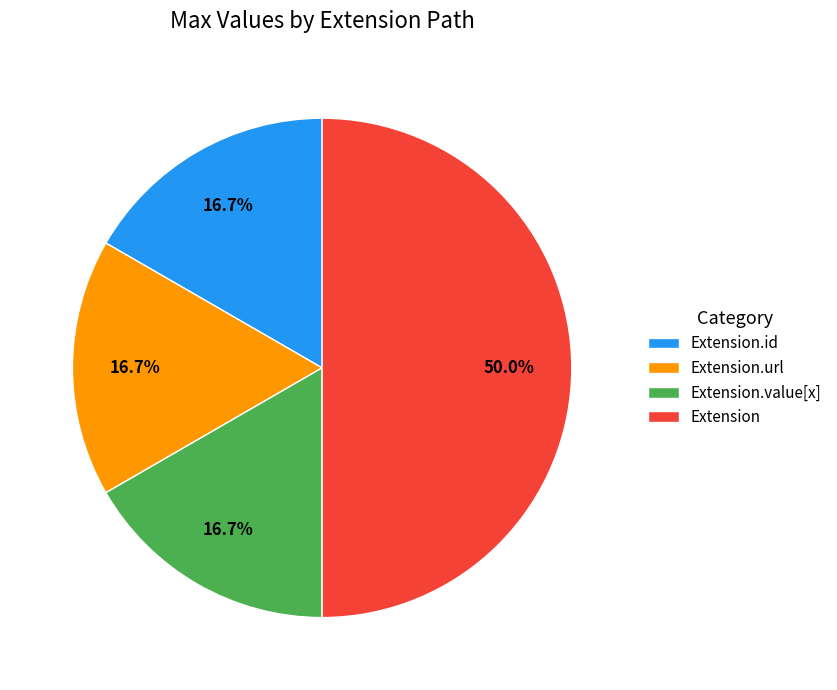

Does Extension.value[x] represent more than half of the total?

No